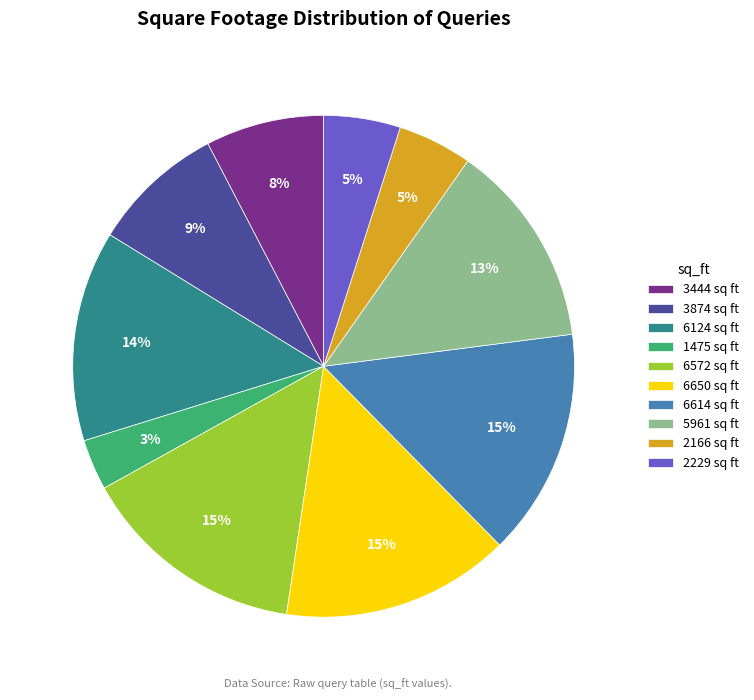

Between 3874 sq ft and 1475 sq ft, which is larger?

3874 sq ft